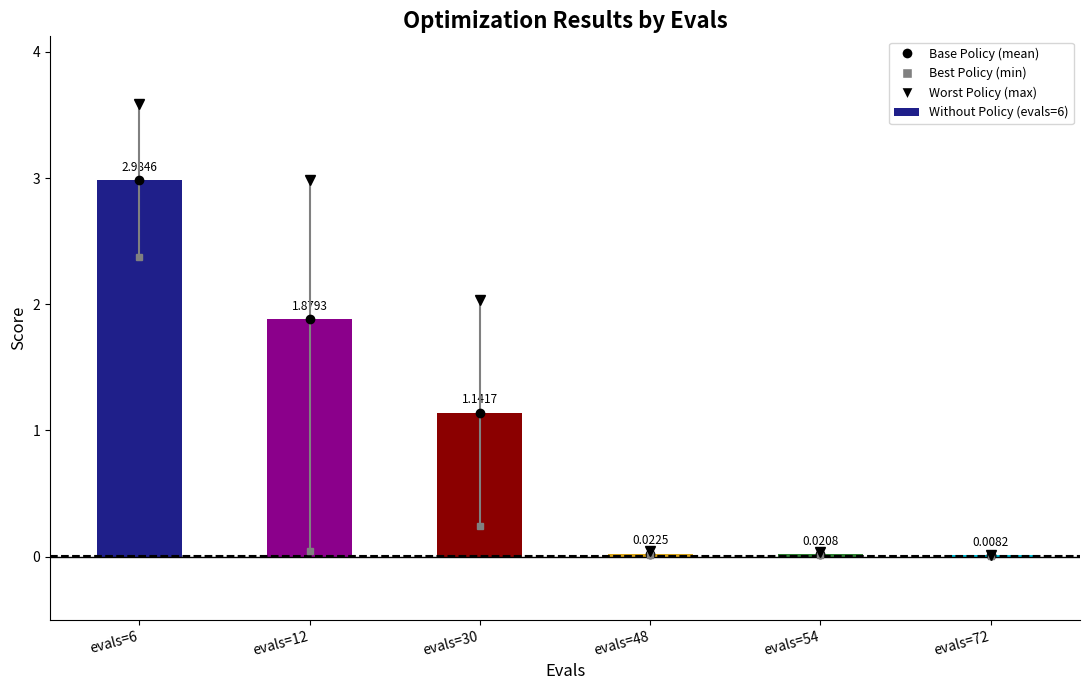

What is the change in value from evals=30 to evals=48?

-1.1